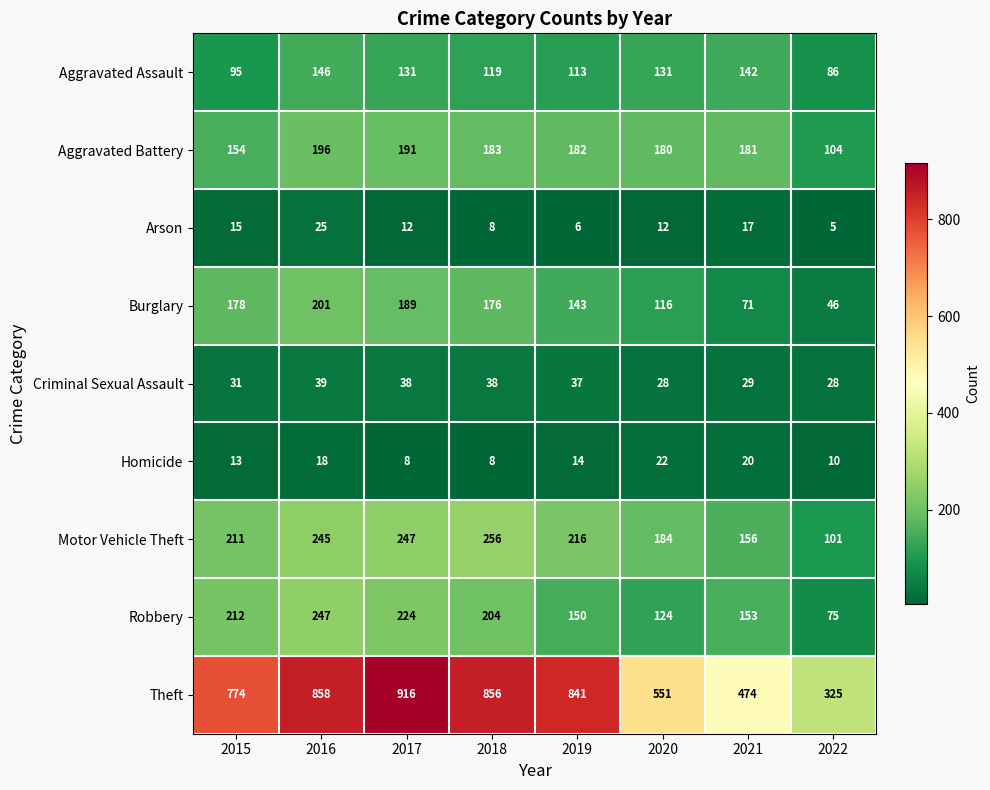

At which label does Arson reach its peak?

2016